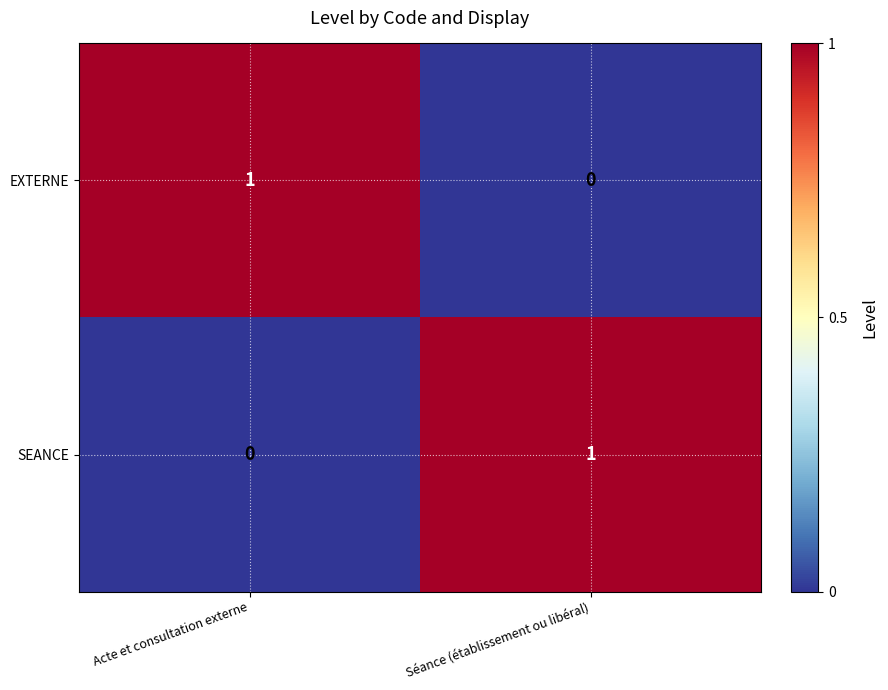

True or false: EXTERNE has a value of -1 at Séance (établissement ou libéral).

False